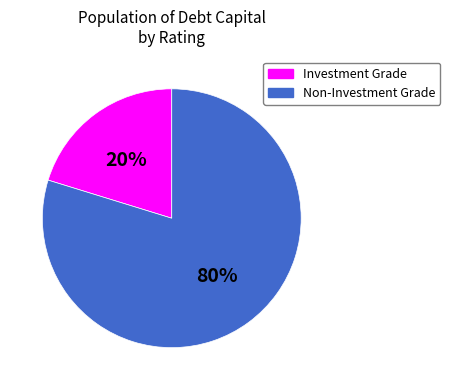

Count the number of slices in the pie.

2